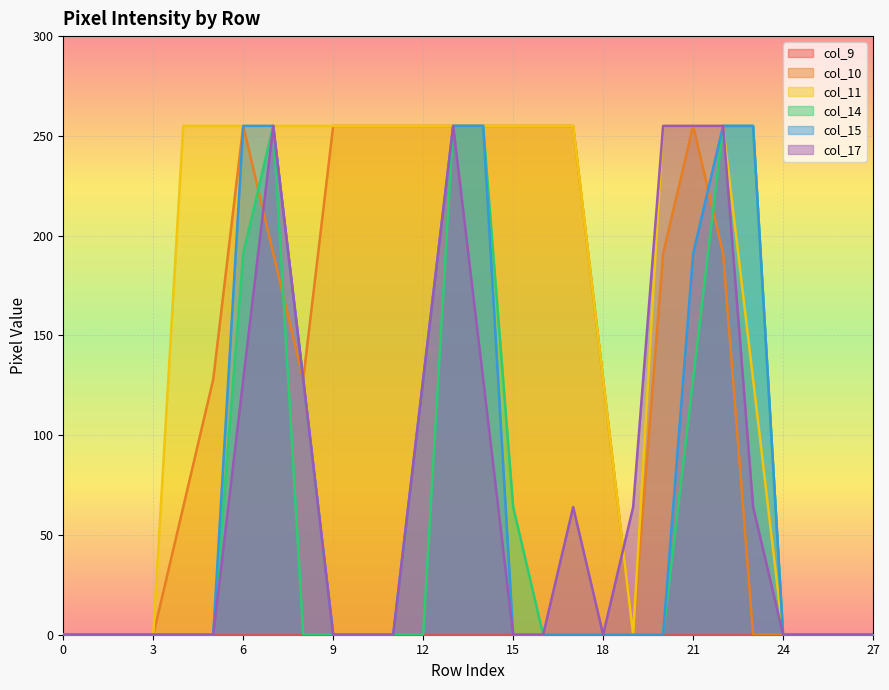

Which has a higher value, 18 or 22?

22